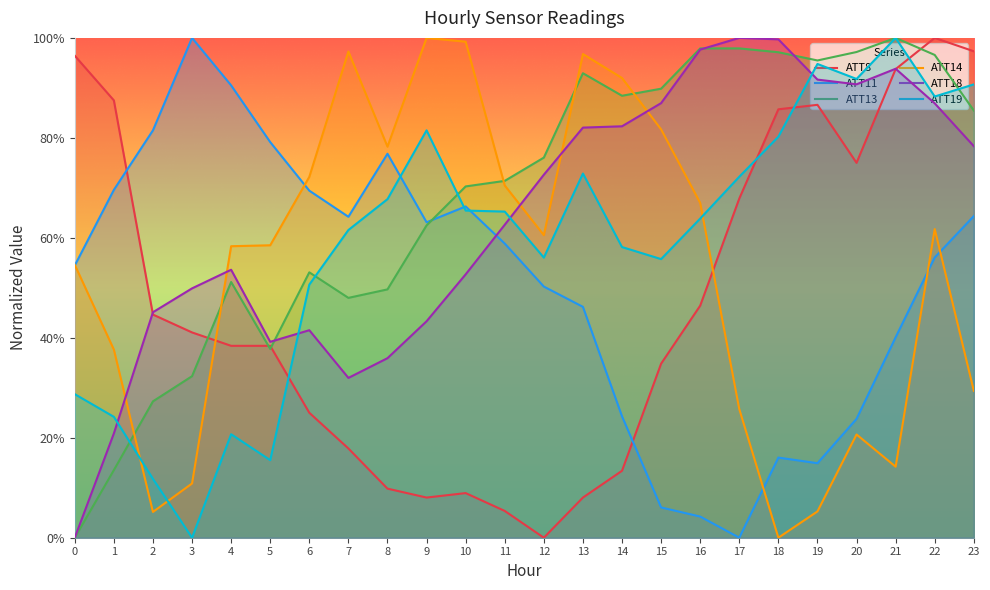

After their last crossing, which series has the higher values: ATT13 or ATT19?

ATT19